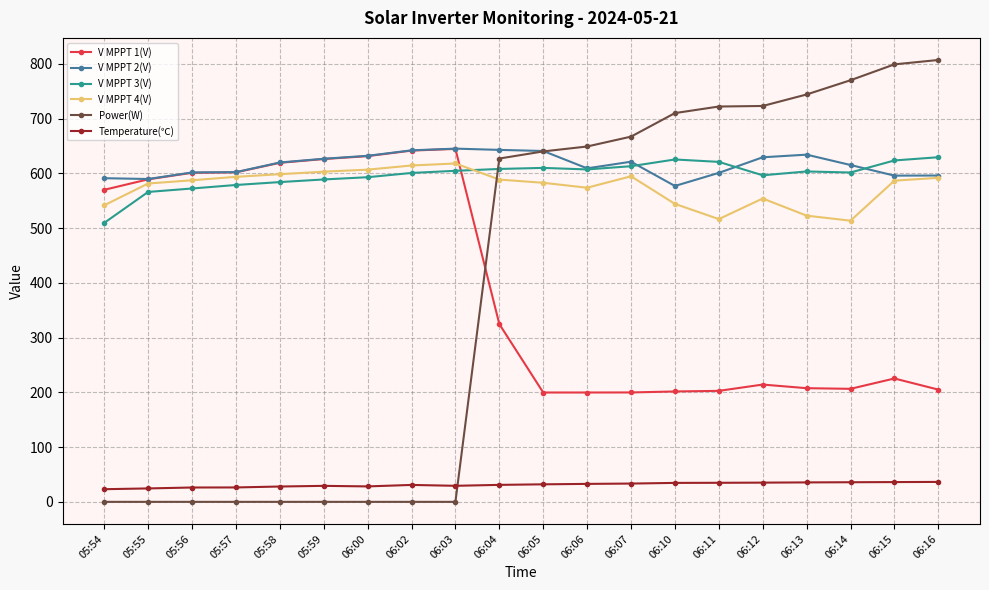

What position from the left is 06:13?

17